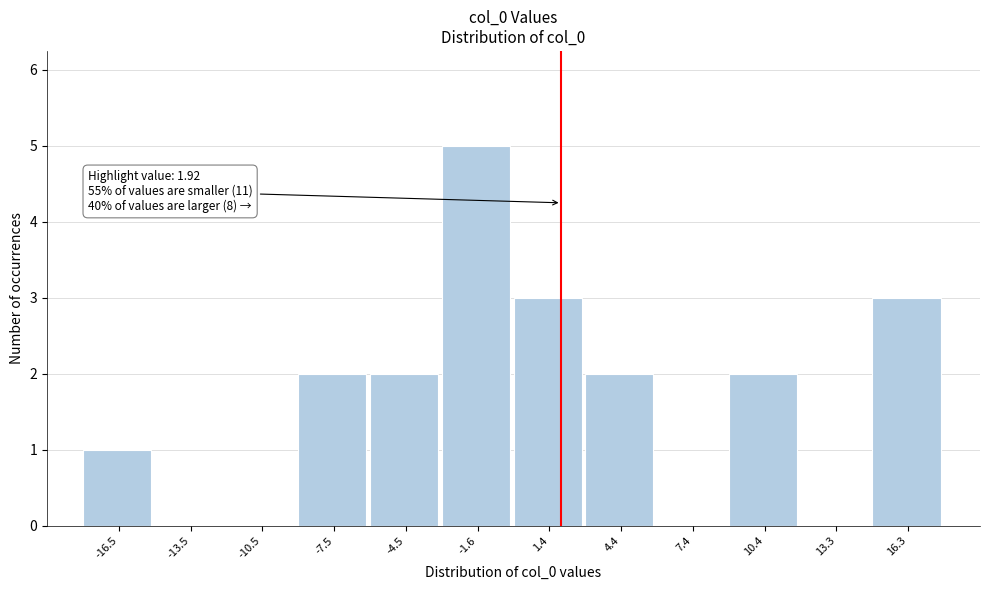

Which range on the x-axis has the tallest bar?

-3 to 0